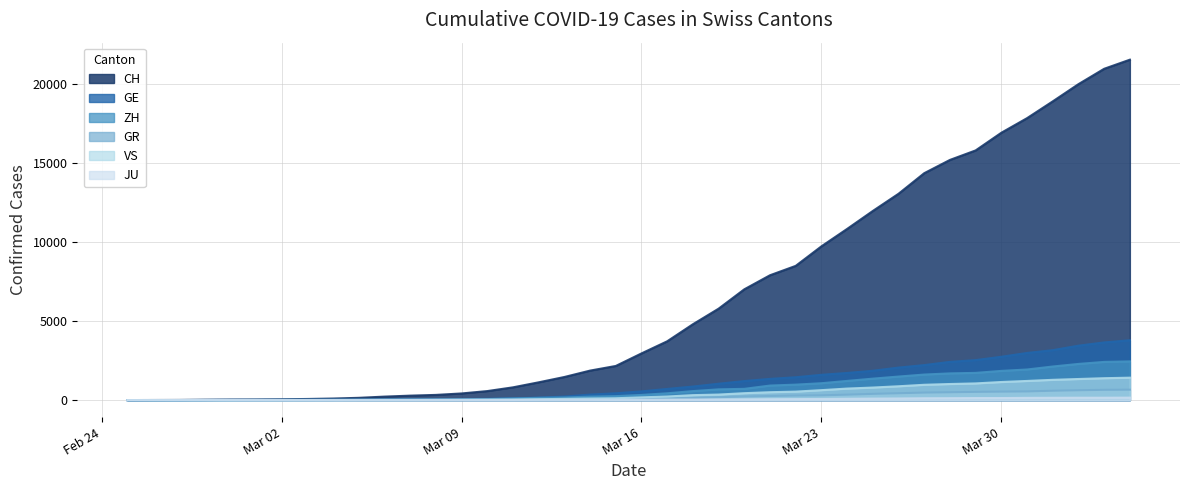

True or false: VS and JU intersect in this chart.

False